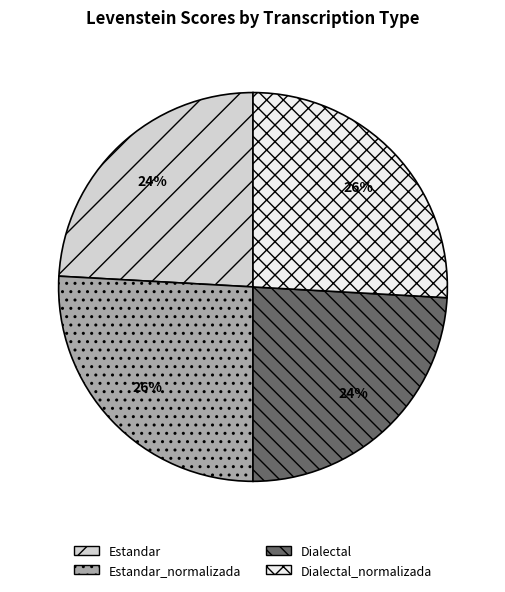

How many slices are in this pie chart?

4